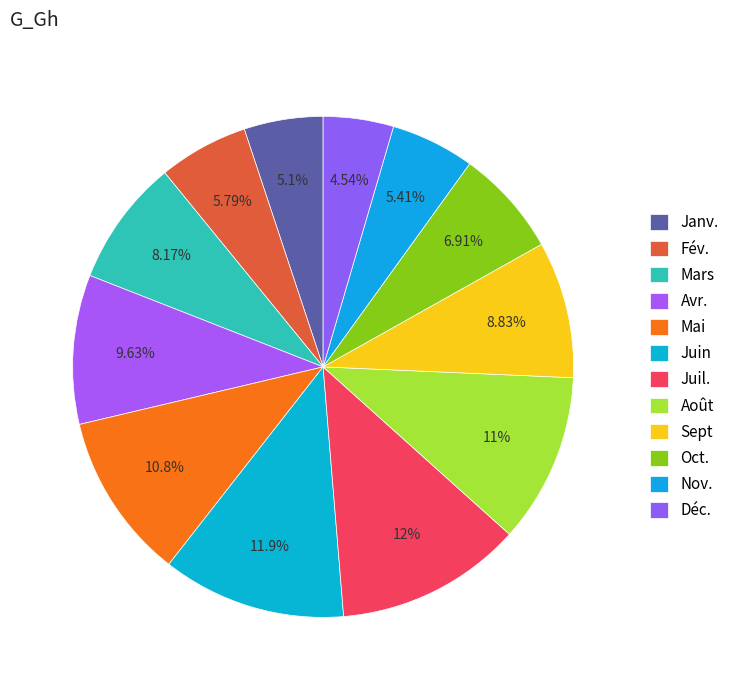

Which category has the biggest portion of the pie?

Juil.